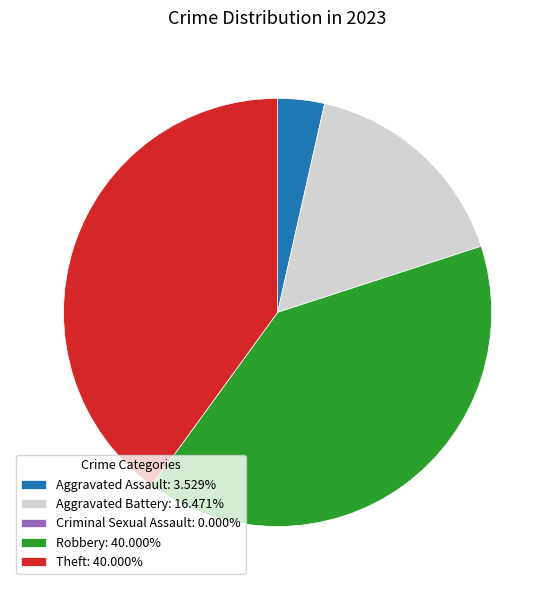

Does Robbery: 40.000% represent more than half of the total?

No